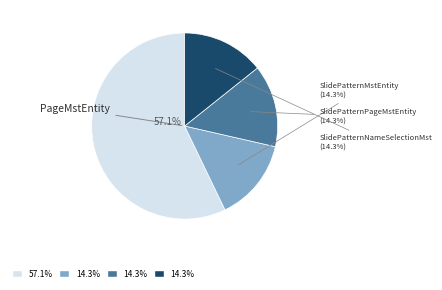

How many segments does this pie chart have?

4